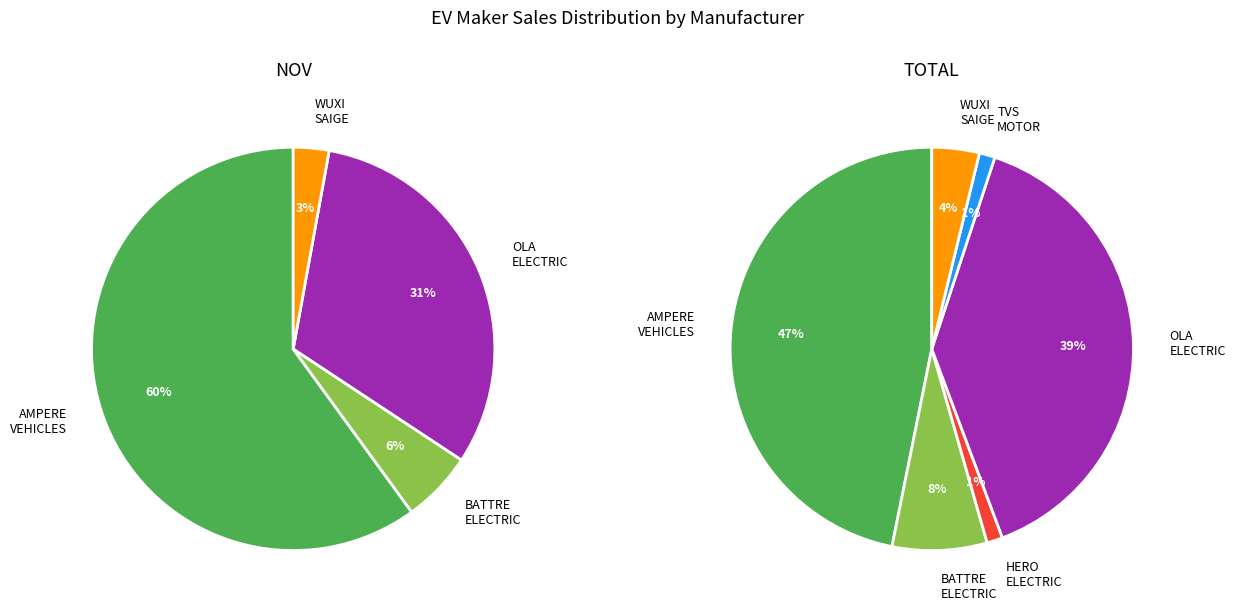

Which slice is the smallest?

HERO ELECTRIC VEHICLES PVT. LTD